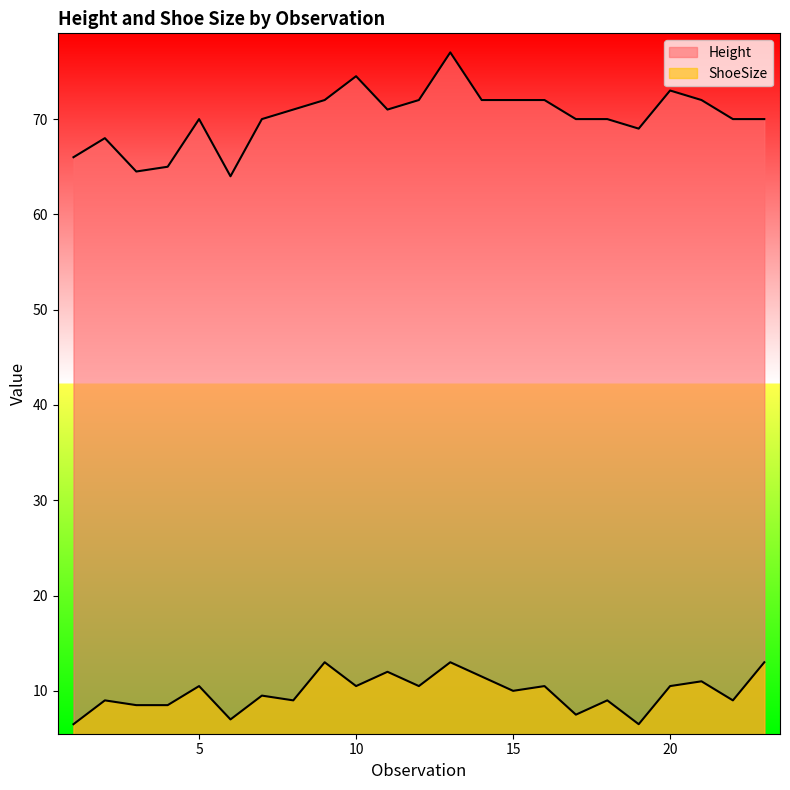

How many data points in Height are less than 70?

6